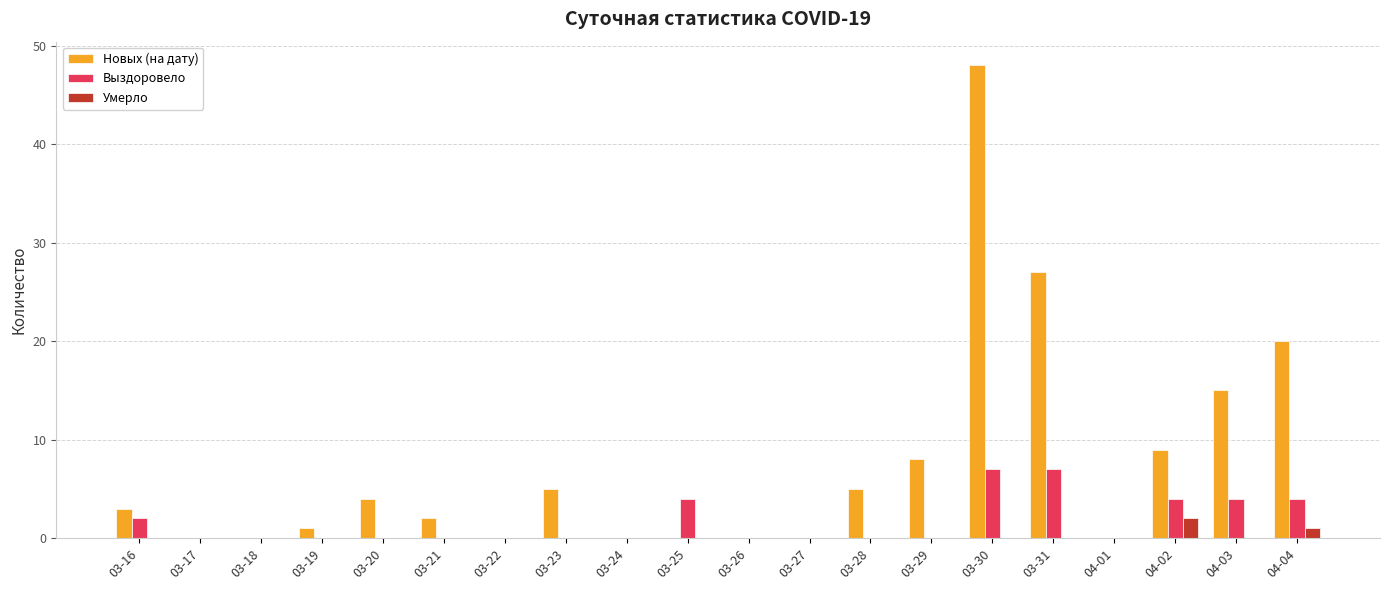

Which series has the largest total across all categories?

Новых (на дату)